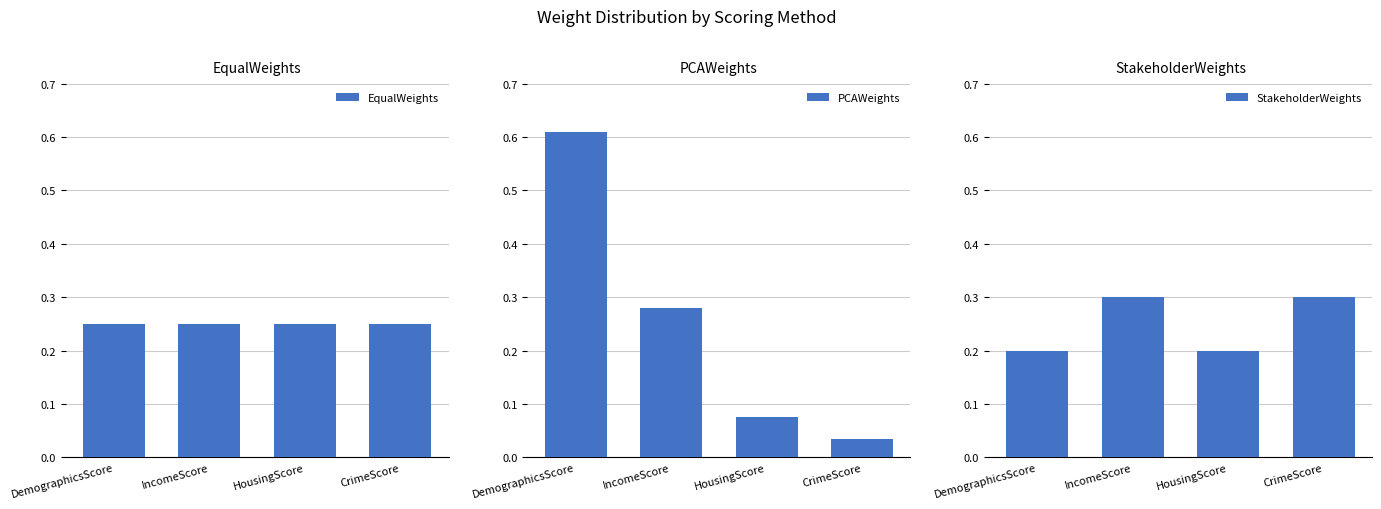

The value of StakeholderWeights at HousingScore is 0.2. True or false?

True